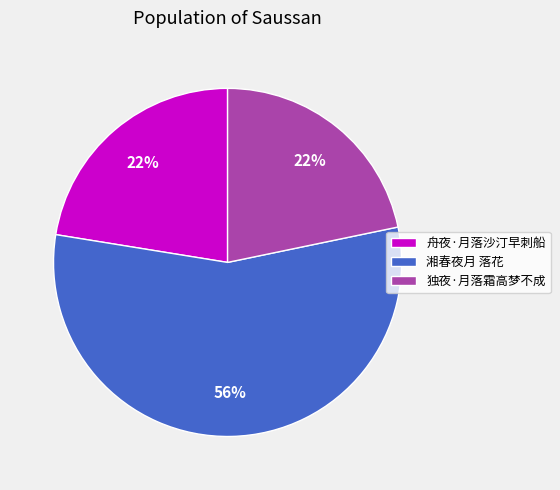

Is it true that 独夜·月落霜高梦不成 is 22% of the pie?

True